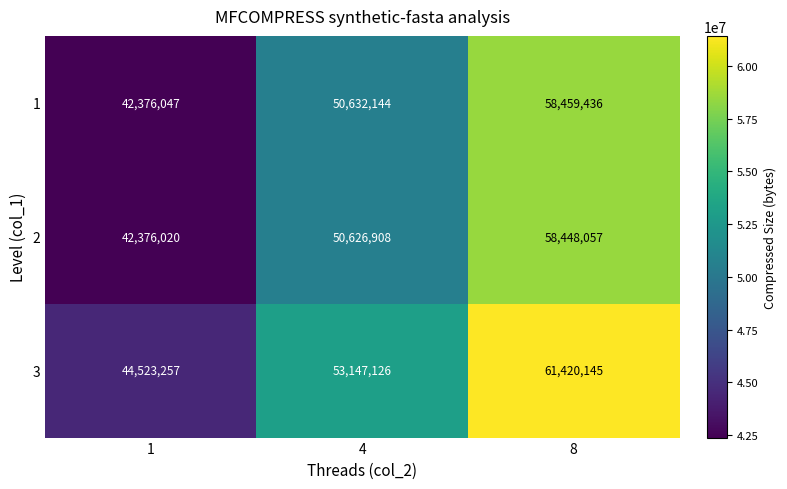

Is it true that 2 equals 58448057 at 8?

True